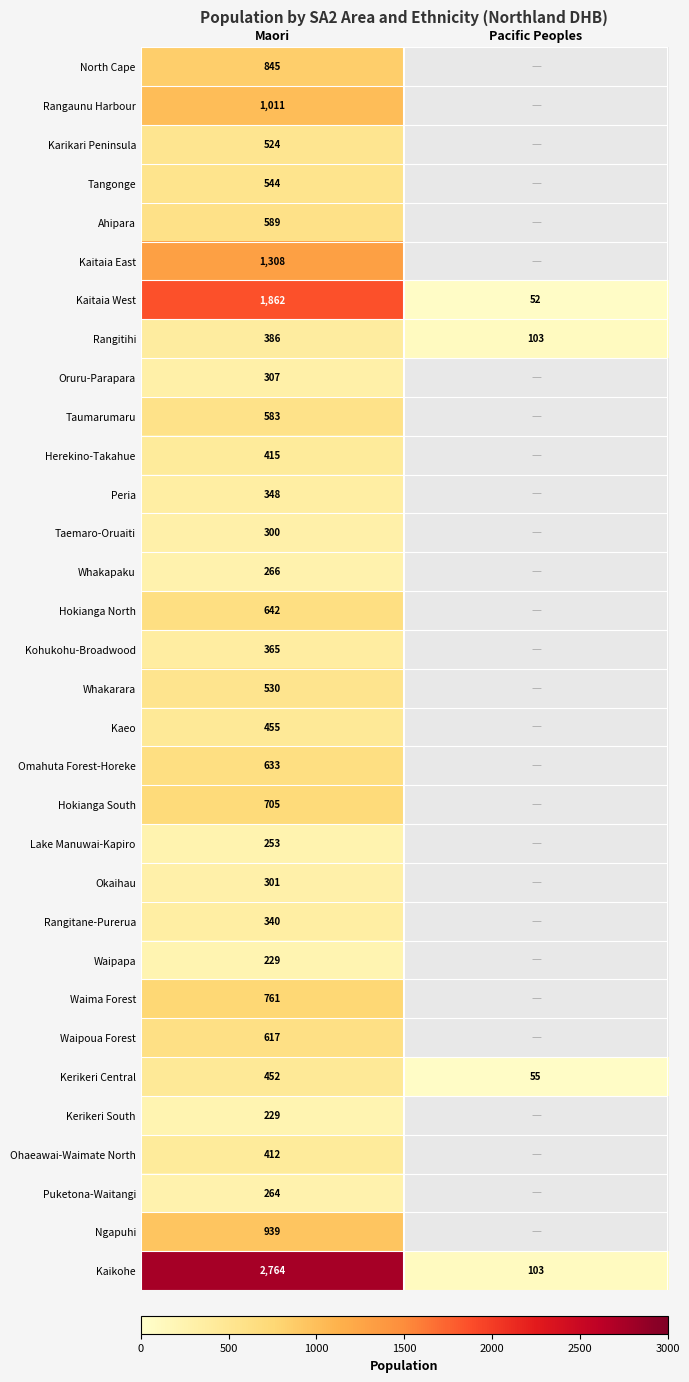

Rank the categories by Rangitihi value from lowest to highest.

Pacific Peoples, Maori